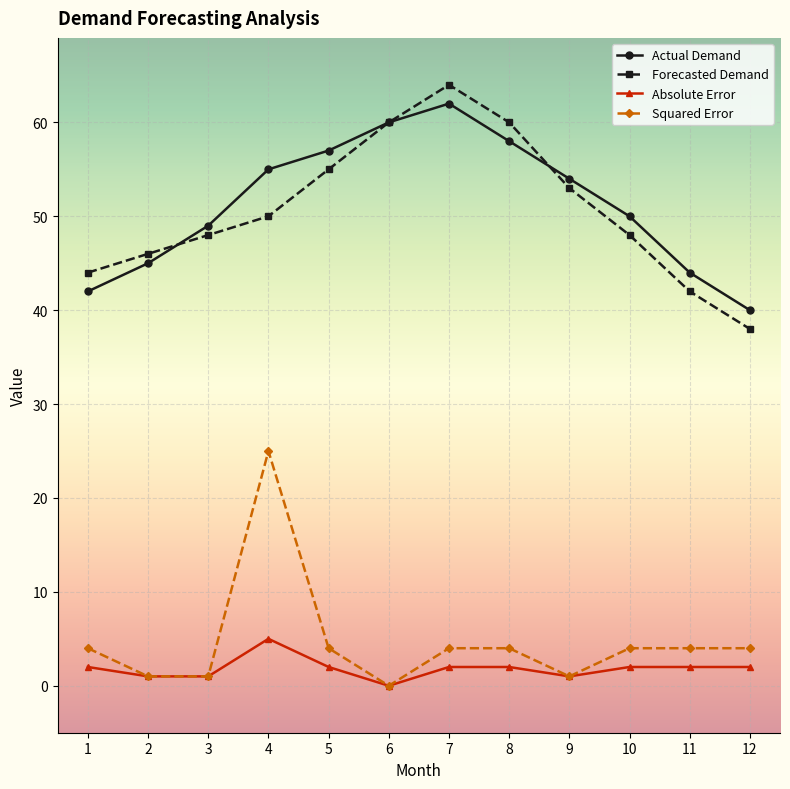

What is the maximum value for Squared Error?

25